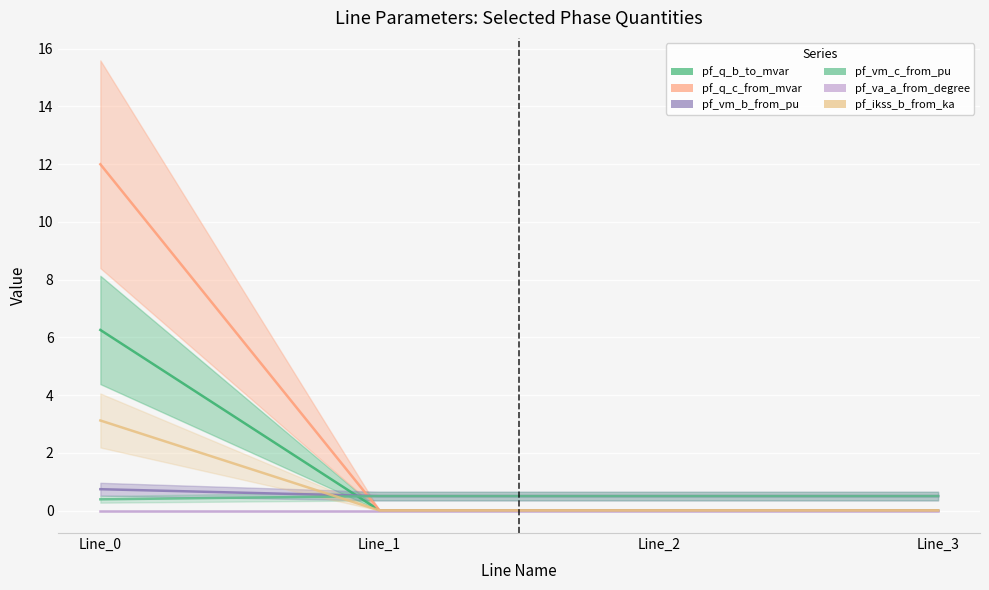

Where is pf_q_b_to_mvar nearest to the value 3?

Line_1